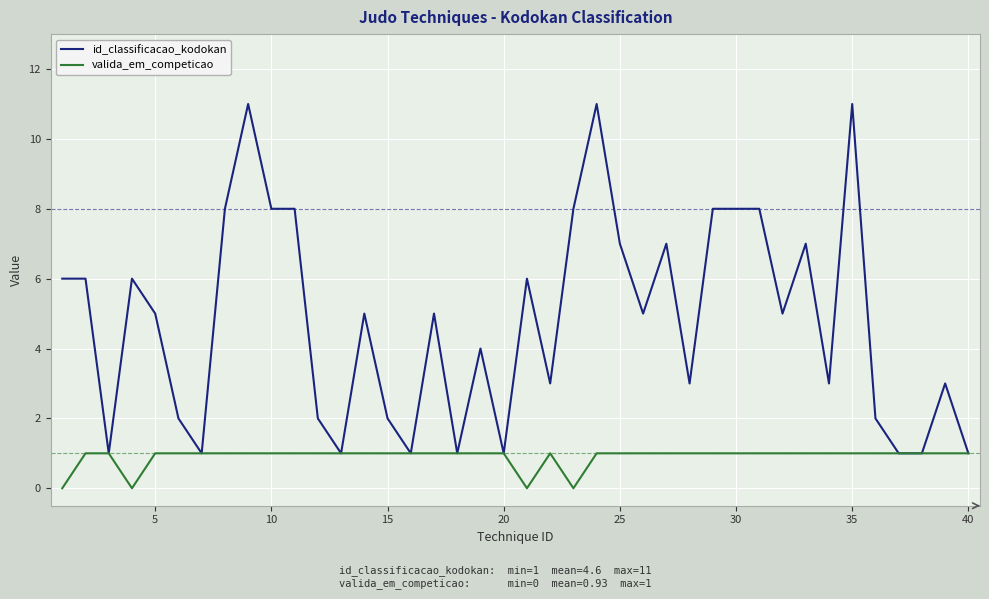

Rank the series by their maximum value, from highest to lowest.

id_classificacao_kodokan, valida_em_competicao